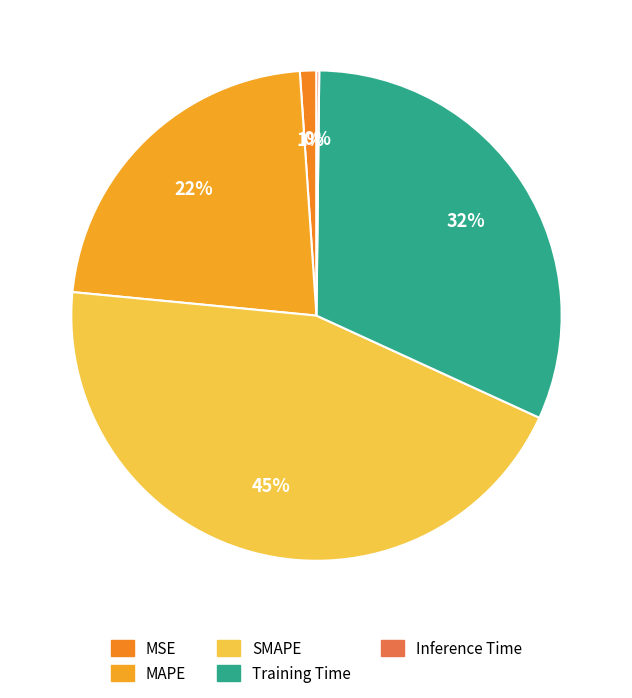

Which category has the biggest portion of the pie?

SMAPE